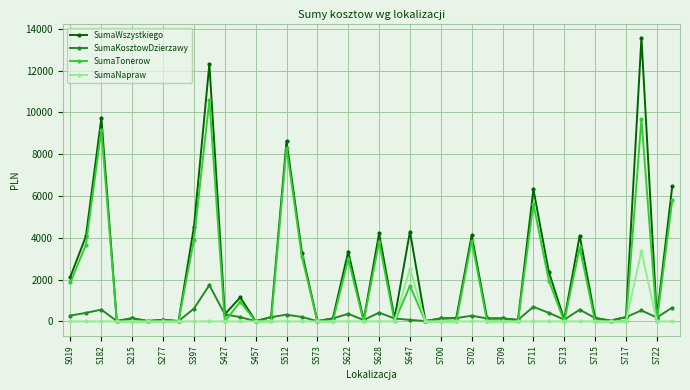

True or false: SumaKosztowDzierzawy has more than 2 interior local peaks.

True